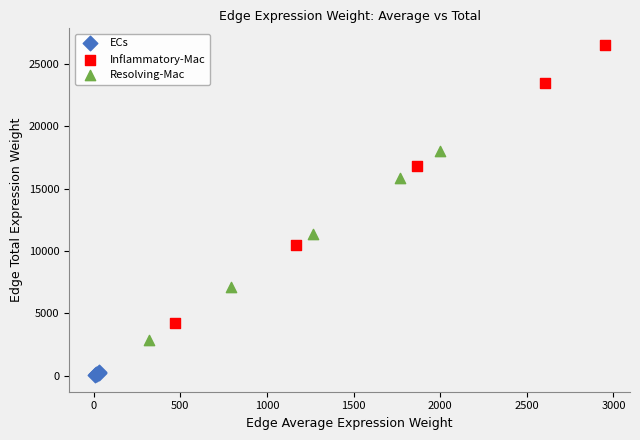

What are all the series names shown in the legend?

ECs, Inflammatory-Mac, Resolving-Mac